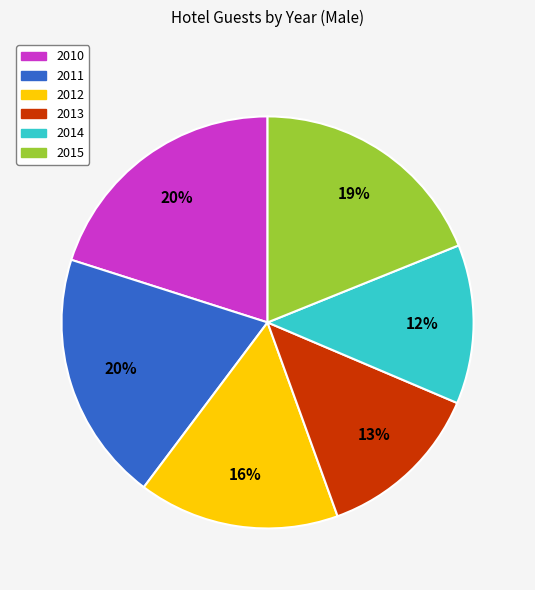

To the nearest percent, what portion does 2010 represent?

20%